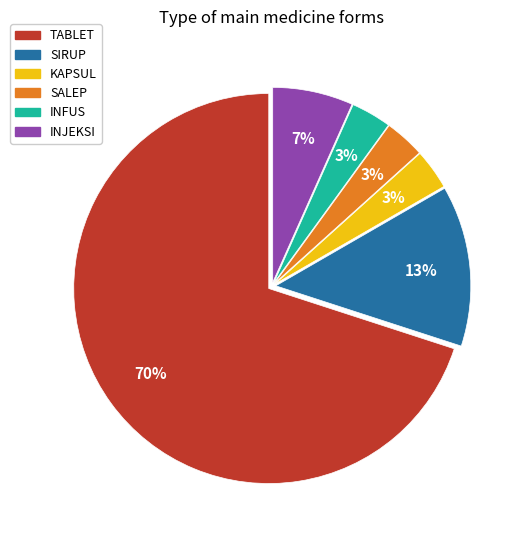

To the nearest percent, what percentage of the pie is INJEKSI?

7%